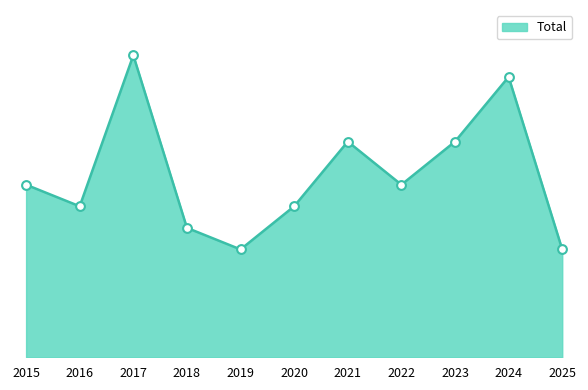

Which has a higher value, 2018 or 2021?

2021